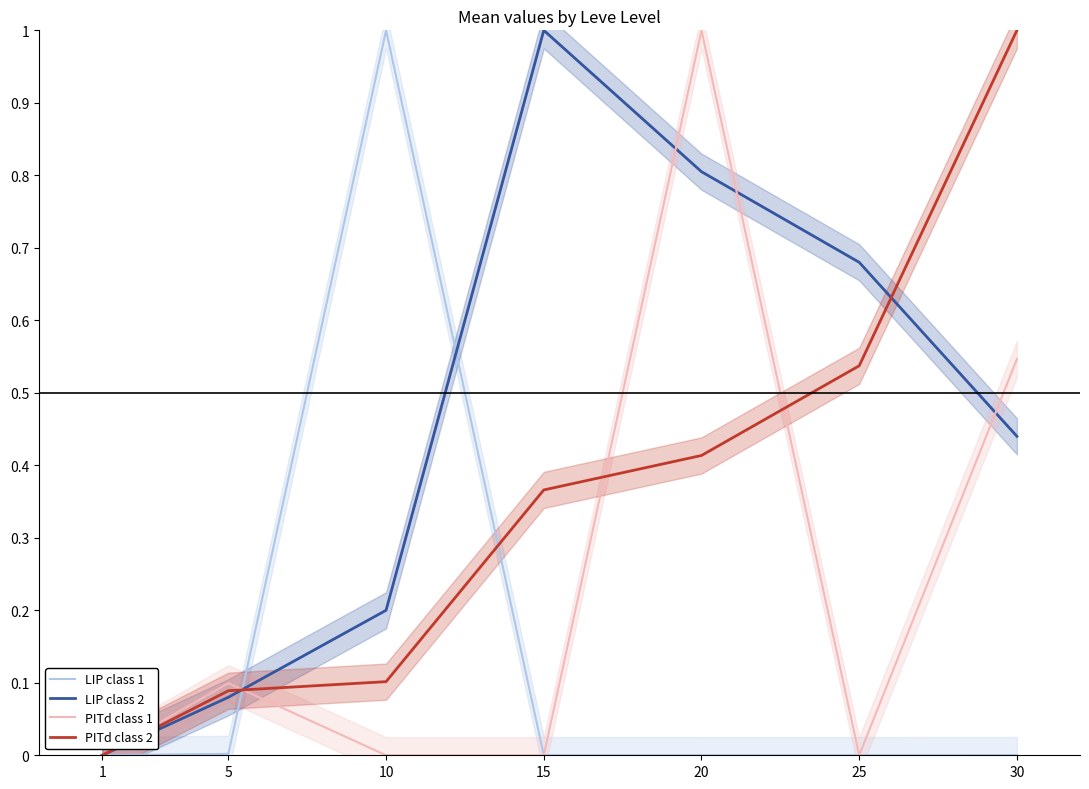

How many positive values does the PITd class 2 series have?

6